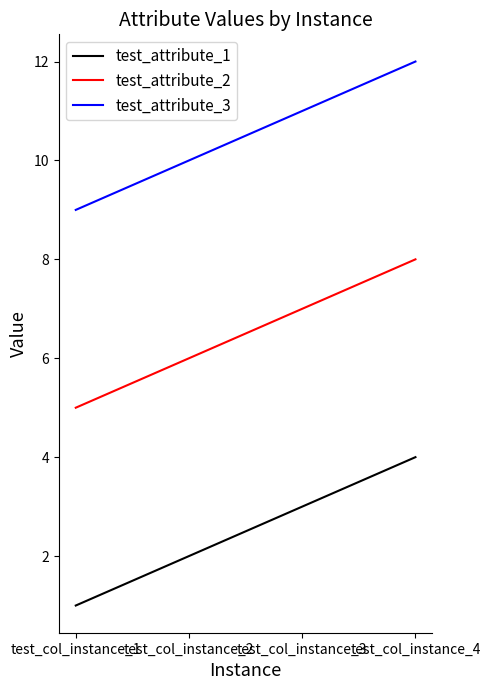

Is this an area chart (filled region under the line)?

No